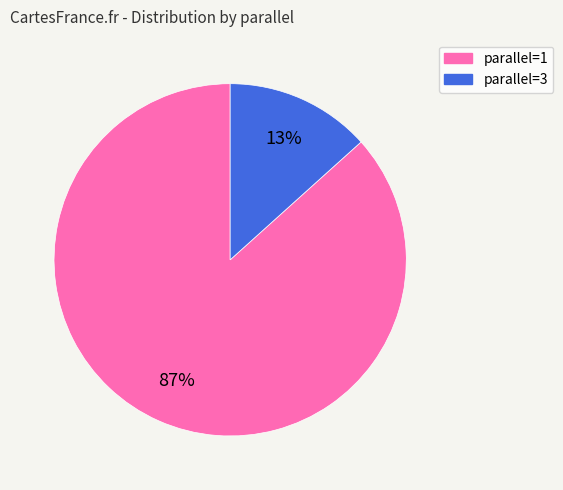

Is there any slice that represents more than half of the pie?

Yes